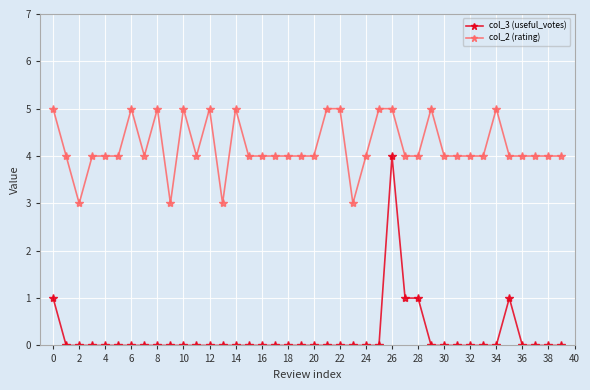

Which series has the largest range (max minus min)?

col_3 (useful_votes)